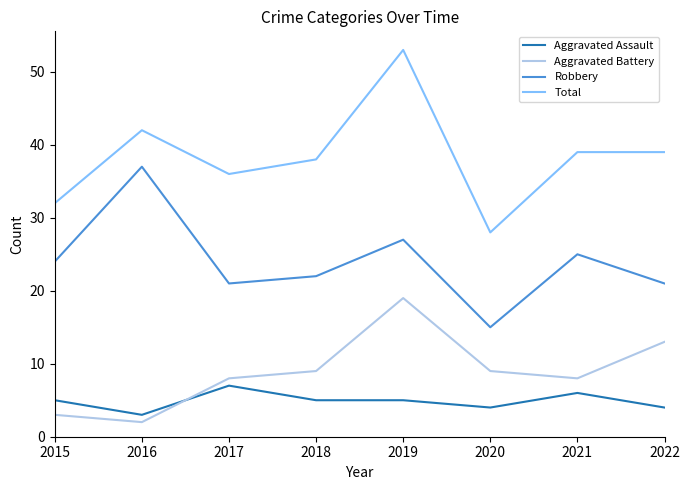

What is the sum of the Aggravated Assault values at 2019 and 2018?

10